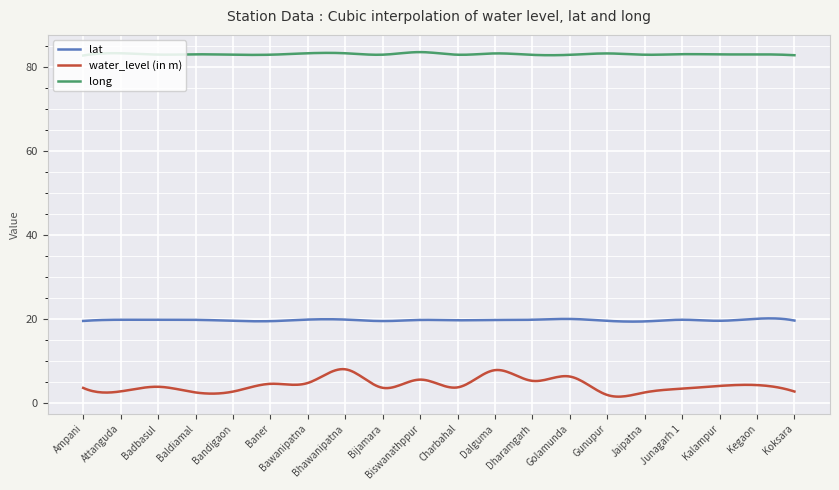

Rank the series by their maximum value, from lowest to highest.

water_level (in m), lat, long